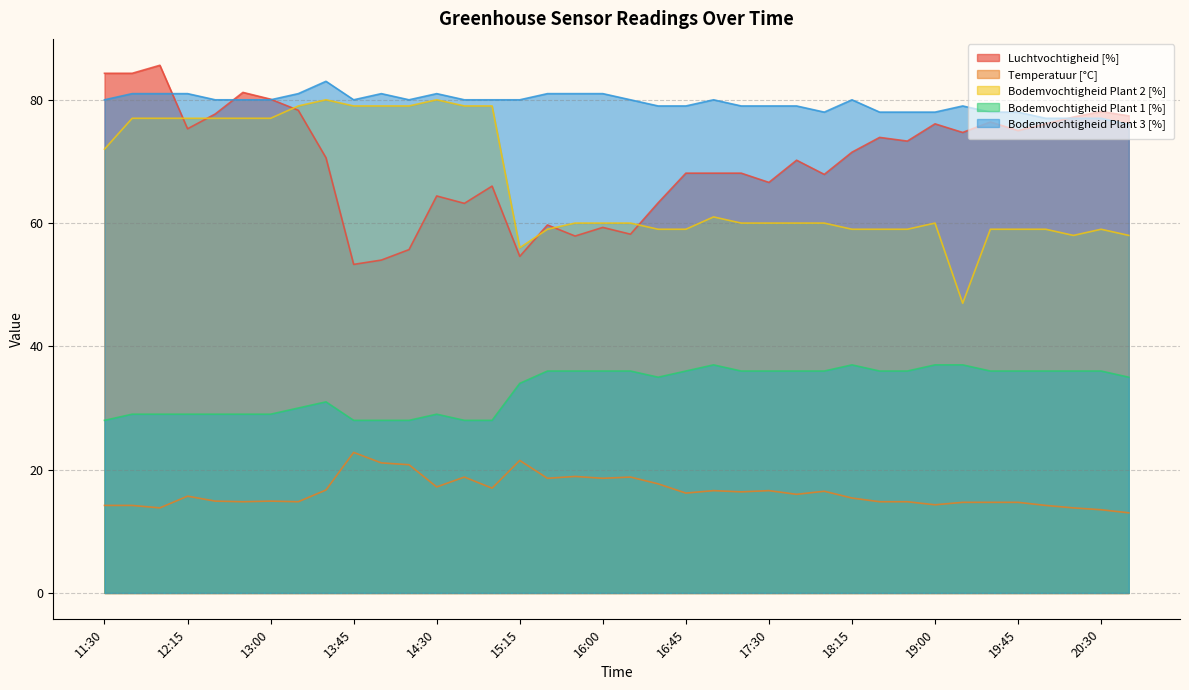

Does the chart have visible grid lines?

Yes